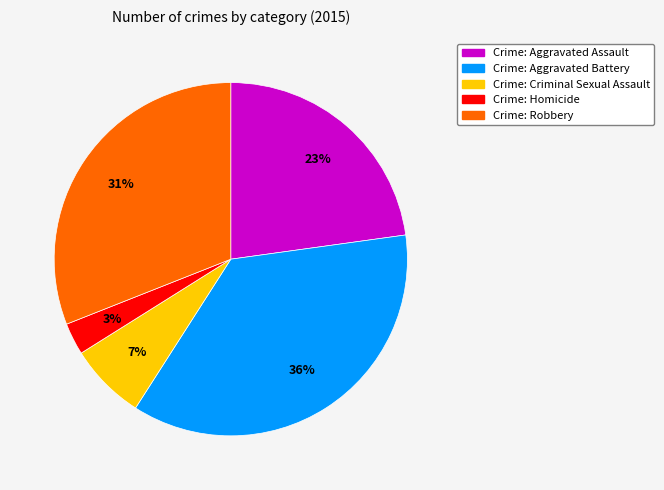

Is there any slice that represents more than half of the pie?

No